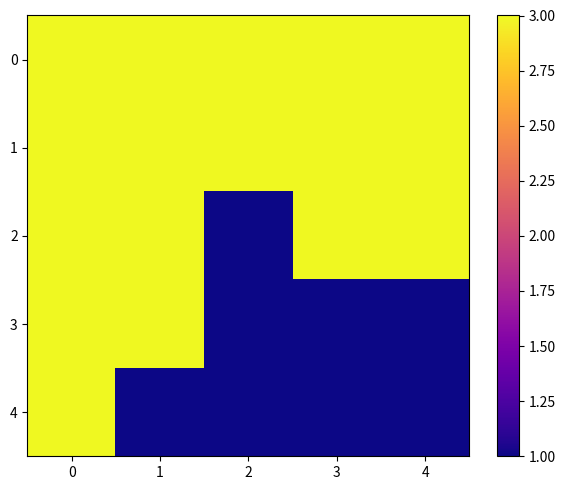

Rank the categories by 3 value from lowest to highest.

2, 3, 4, 0, 1